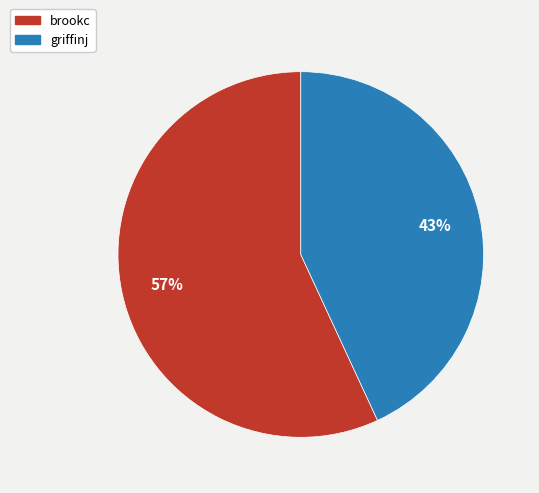

Which slice is the largest?

brookc